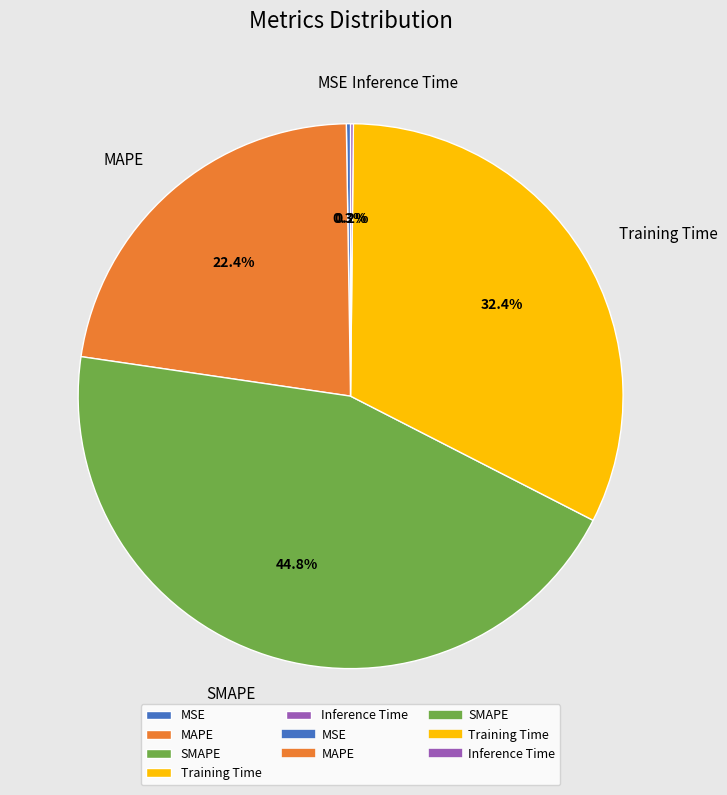

What is the ratio of the value at SMAPE to the value at Training Time?

1.4